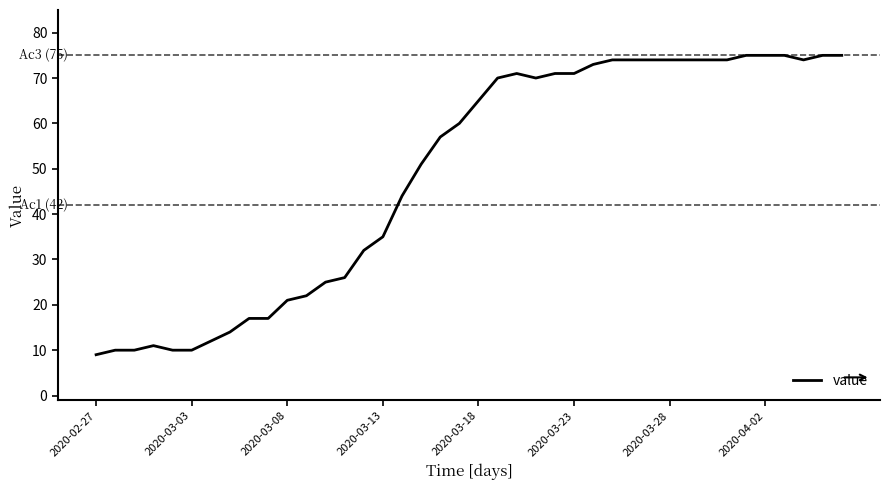

What is the difference between the maximum and minimum values?

66